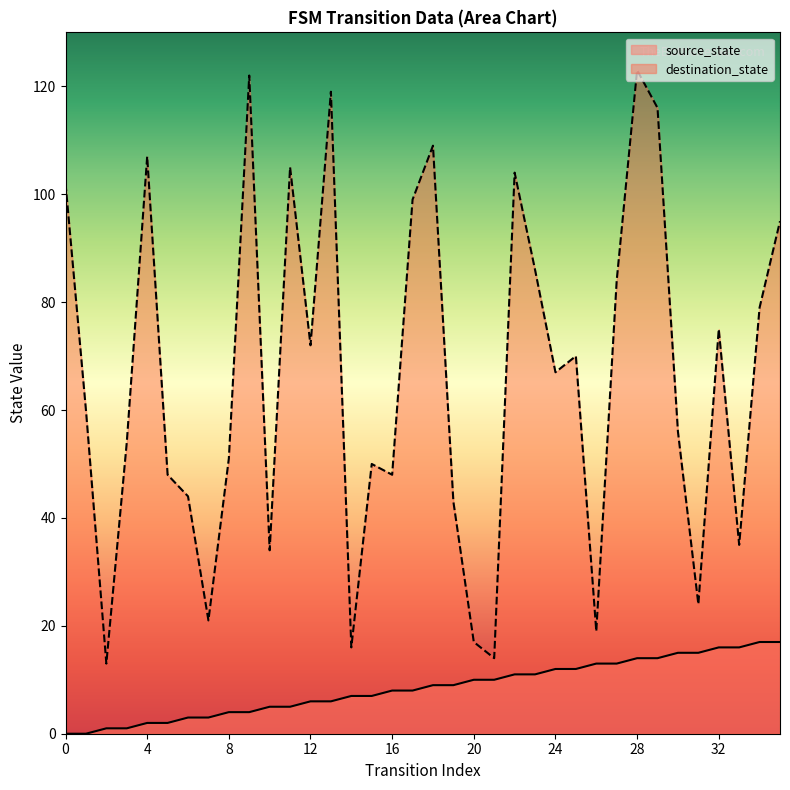

What are all the series names shown in the legend?

source_state, destination_state